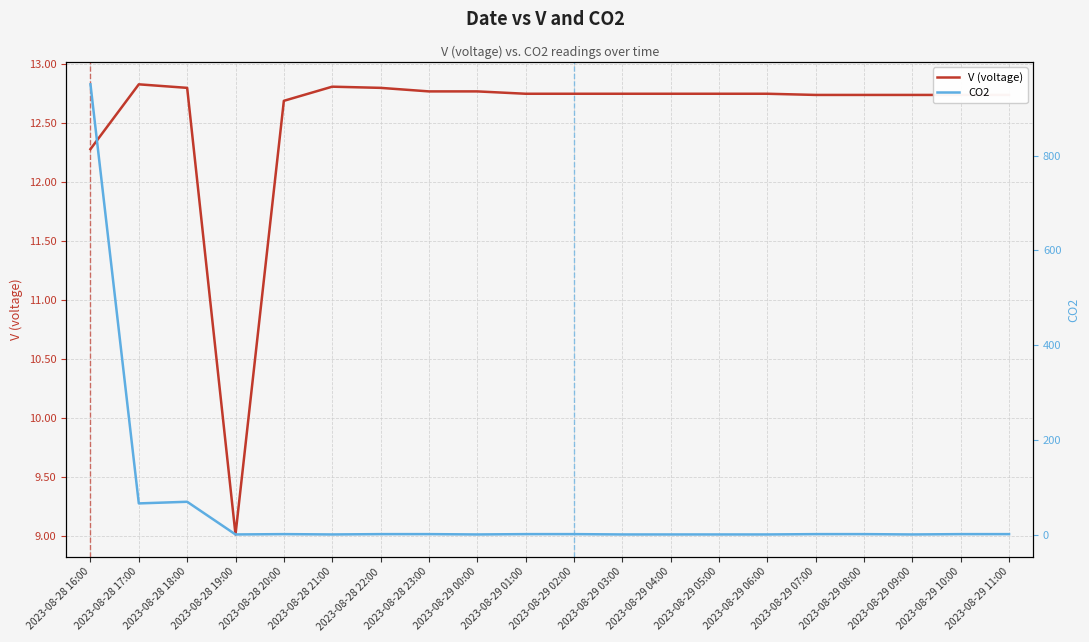

What is the value of the V (voltage) point at the 15th from the left?

12.8